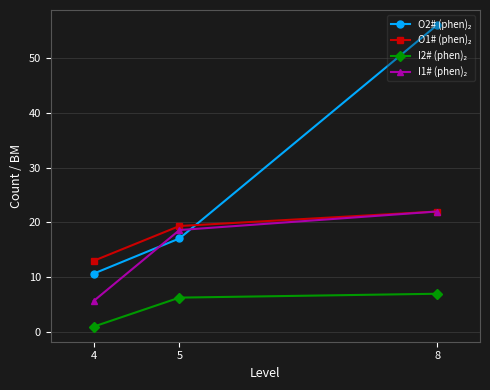

Count the number of categories in the chart.

3